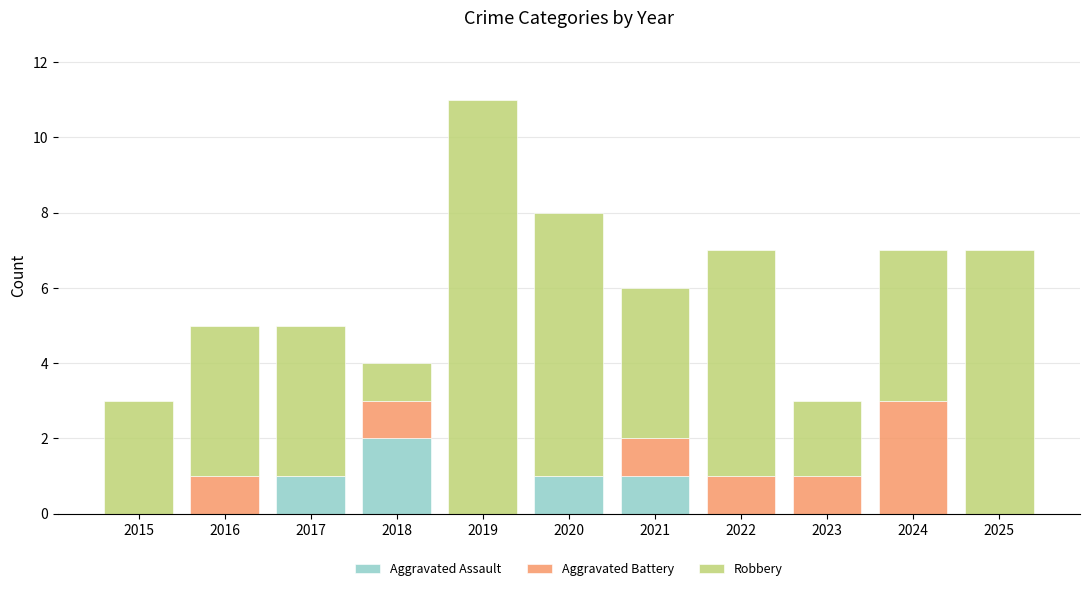

At which label does Aggravated Assault reach its peak?

2018